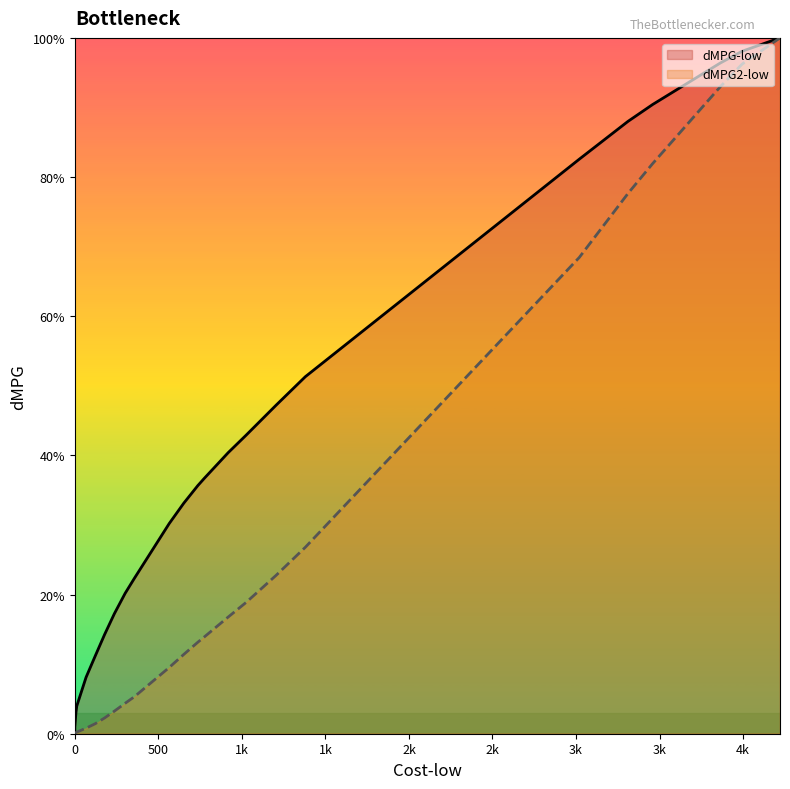

Reading right to left, what are all the values shown in this chart?

dMPG-low: 1.0	1.0	1.0	0.9	0.9	0.8	0.5	0.5	0.4	0.4	0.4	0.4	0.3	0.3	0.2	0.2	0.2	0.1	0.1	0.1	0.0	0.0	0.0	0.0
dMPG2-low: 1.0	1.0	0.9	0.8	0.8	0.7	0.3	0.2	0.2	0.2	0.1	0.1	0.1	0.1	0.1	0.0	0.0	0.0	0.0	0.0	0.0	0.0	0.0	0.0